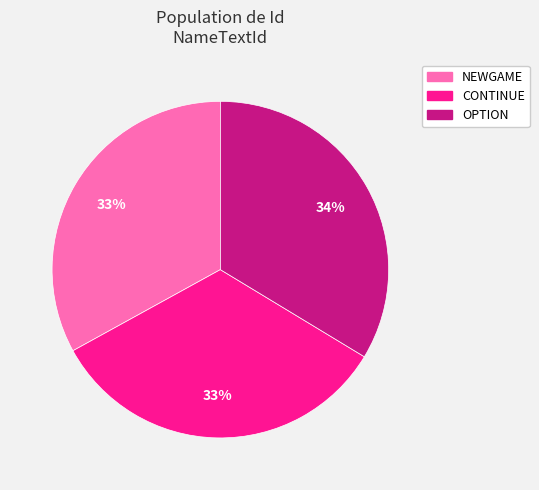

Count the number of slices in the pie.

3